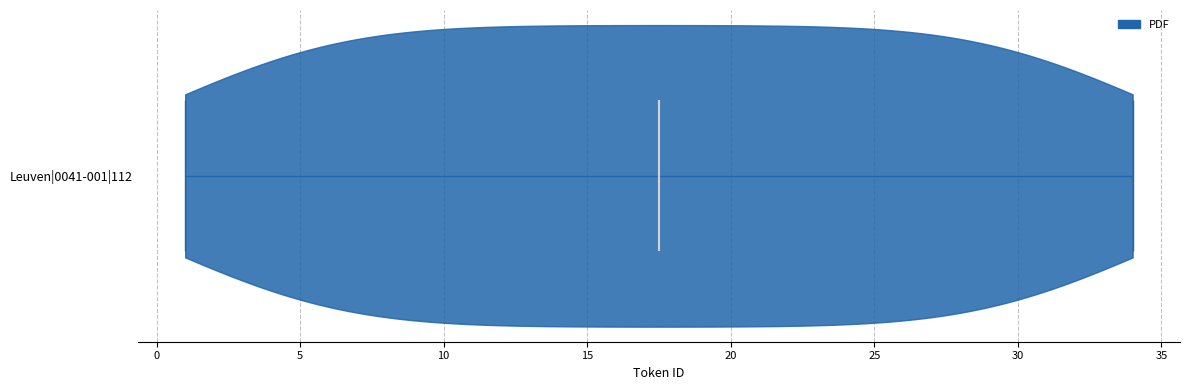

What is the highest point the violin for Leuven|0041-001|112 reaches on the x-axis? The values are not printed on the chart, so give them approximately, as read against the axis.

34.0